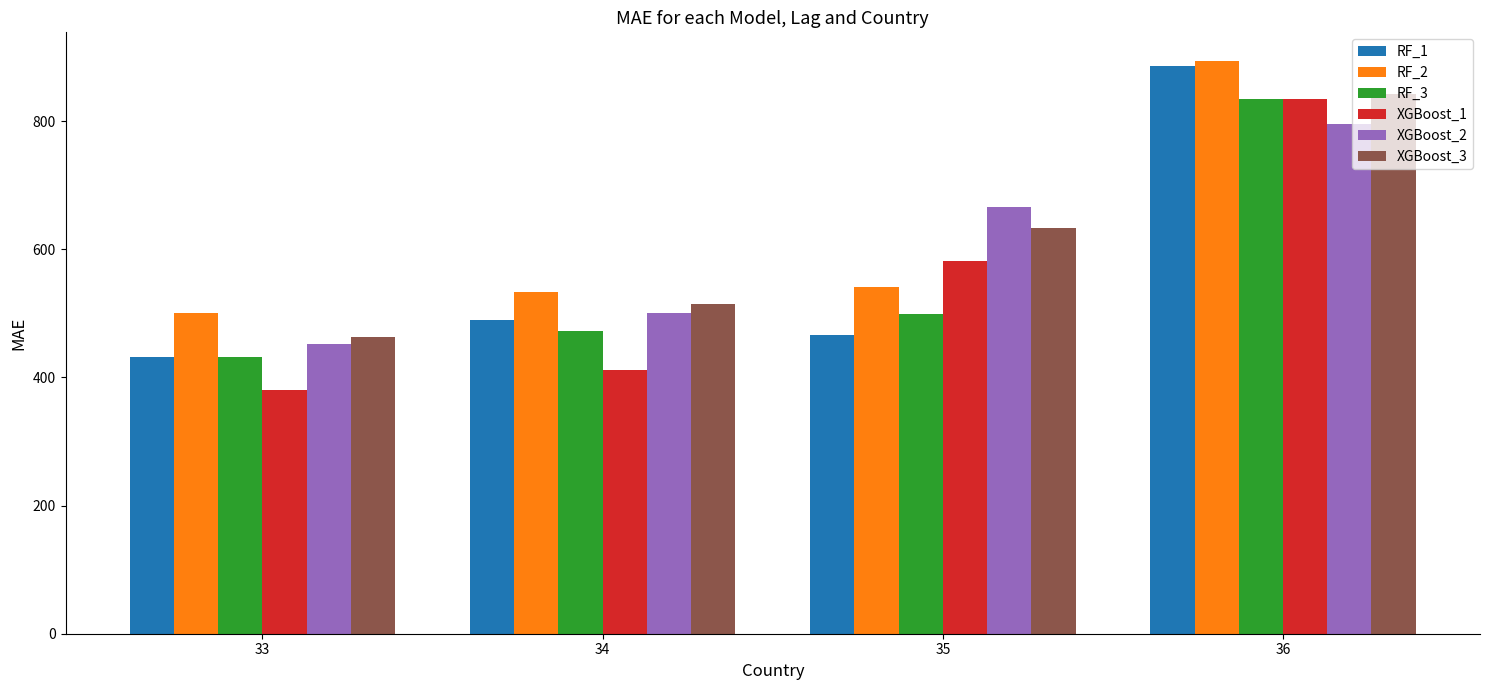

Which category has the lowest value in the RF_1 series?

33